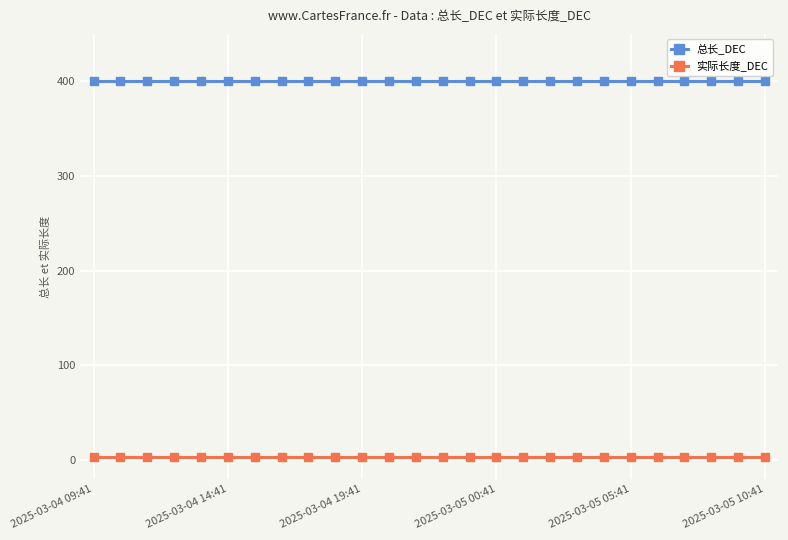

List the series in order of their overall mean, lowest first.

实际长度_DEC, 总长_DEC